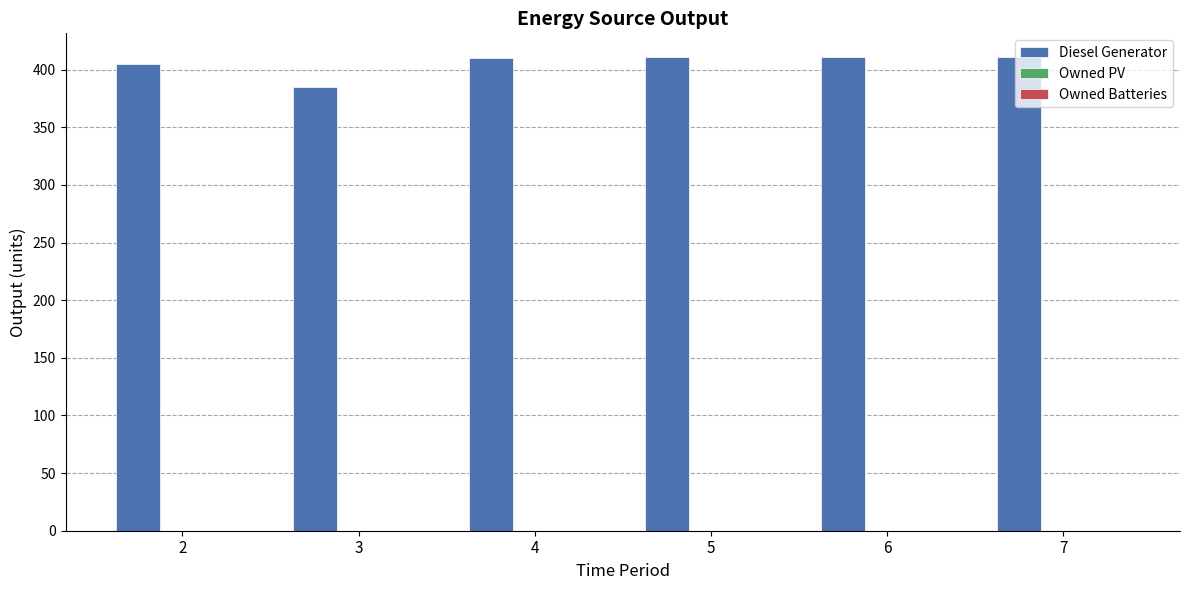

Is it true that the value at 6 is 411?

True